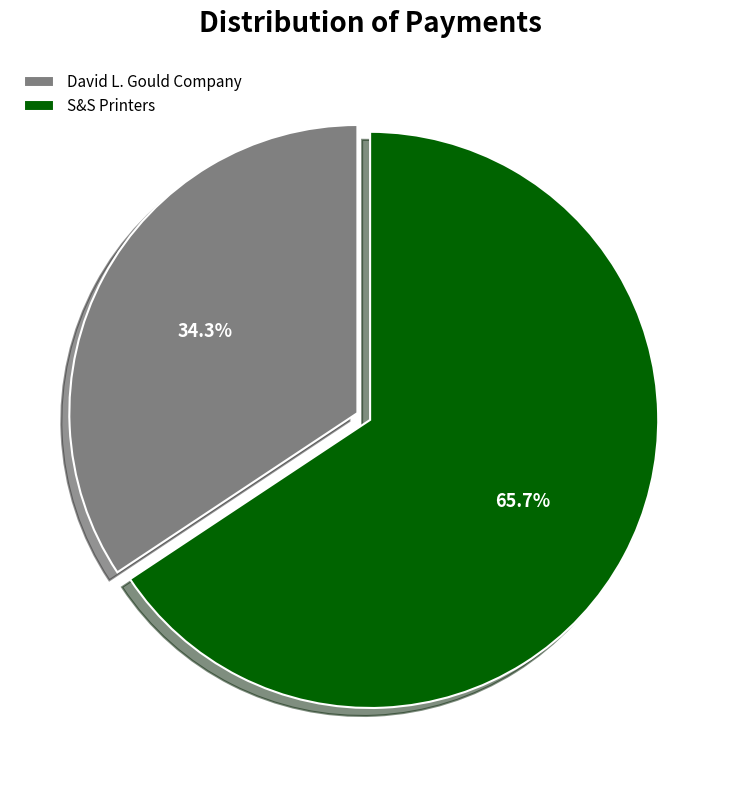

How many segments does this pie chart have?

2